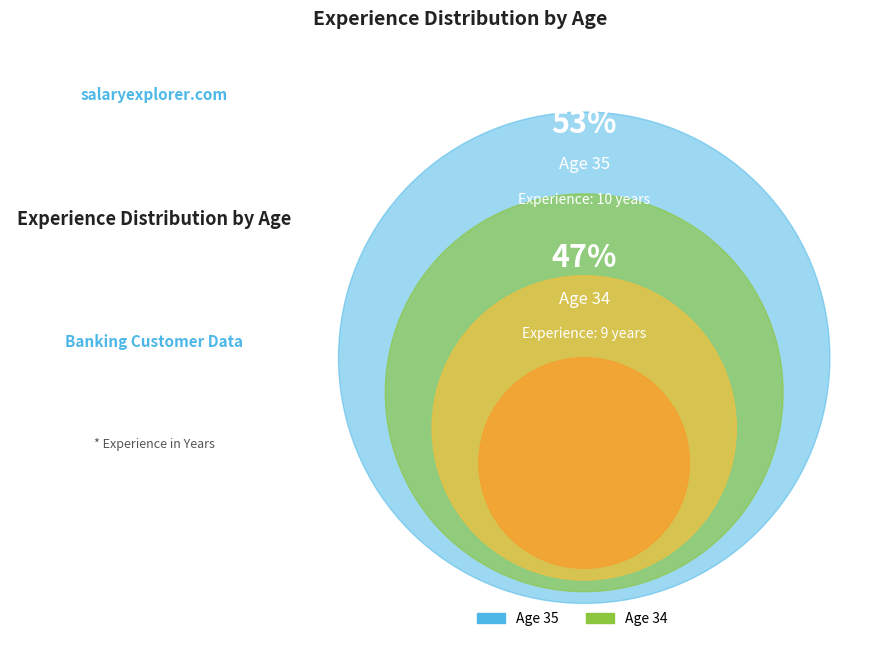

Approximately how many times larger is the value at Age 34 compared to Age 35?

0.9